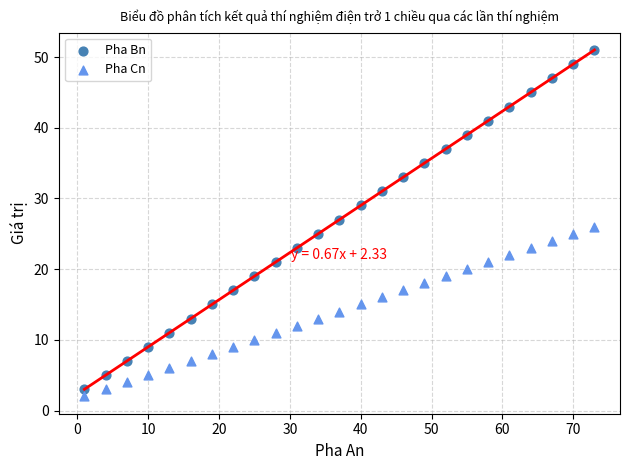

Which series contains the highest Y value?

Pha Bn